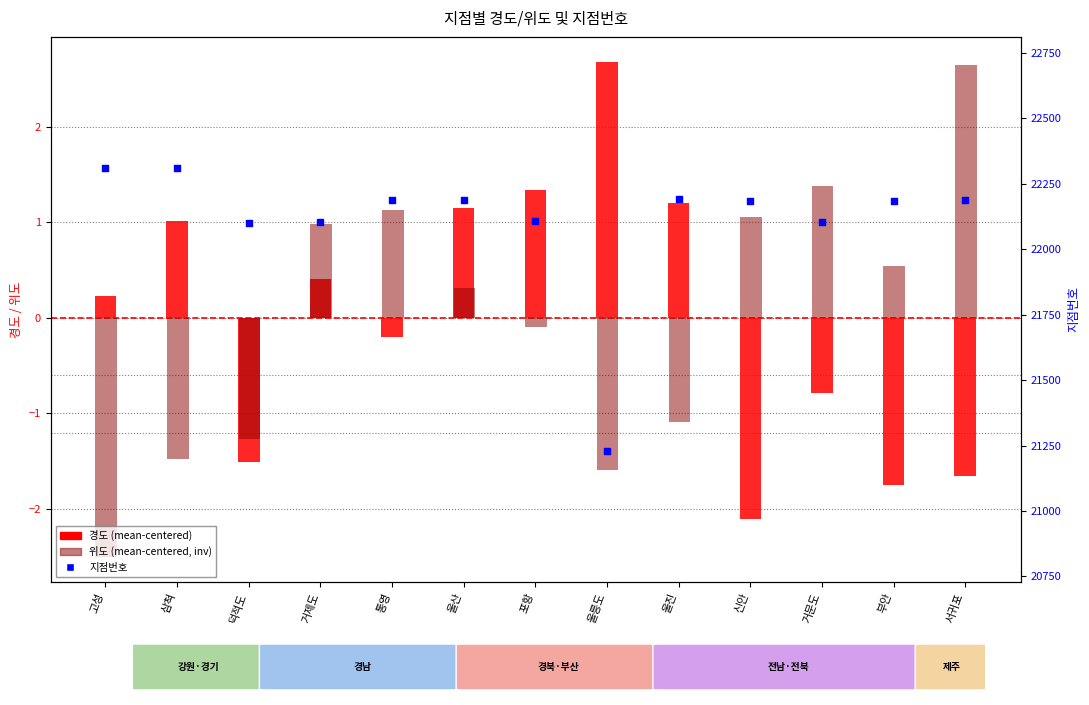

Which series contains the highest Y value?

지점번호